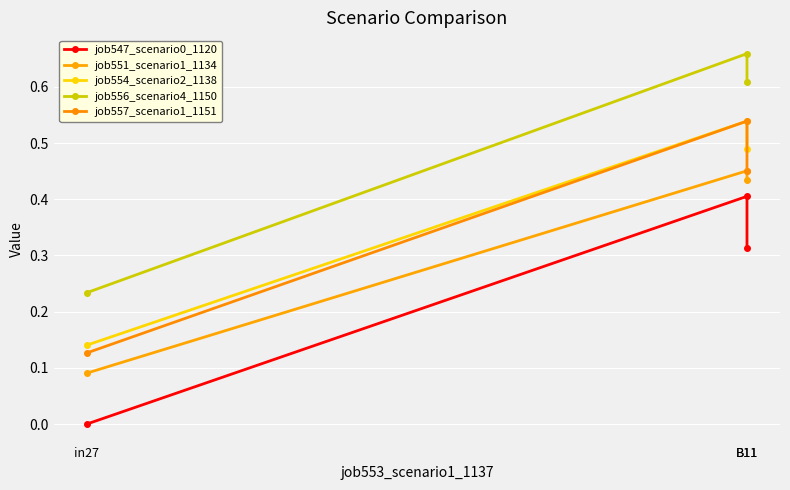

How many lines are shown in the chart?

5